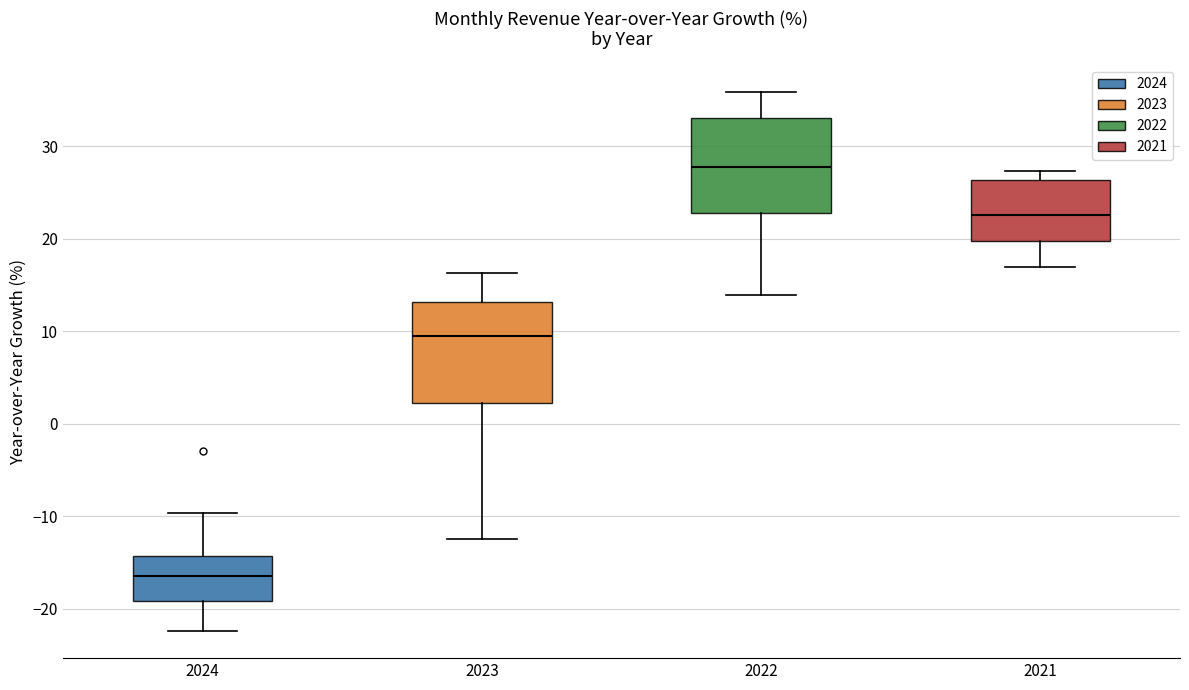

Which box's median line is the highest?

2022